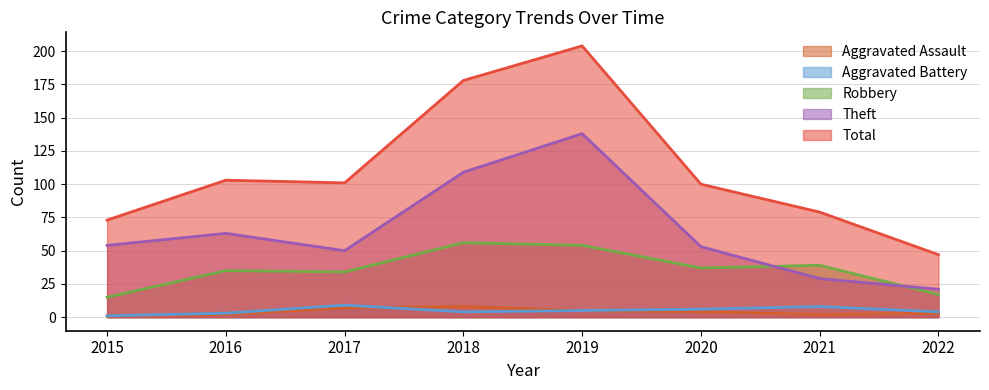

At which category does Total reach its first local peak?

2016